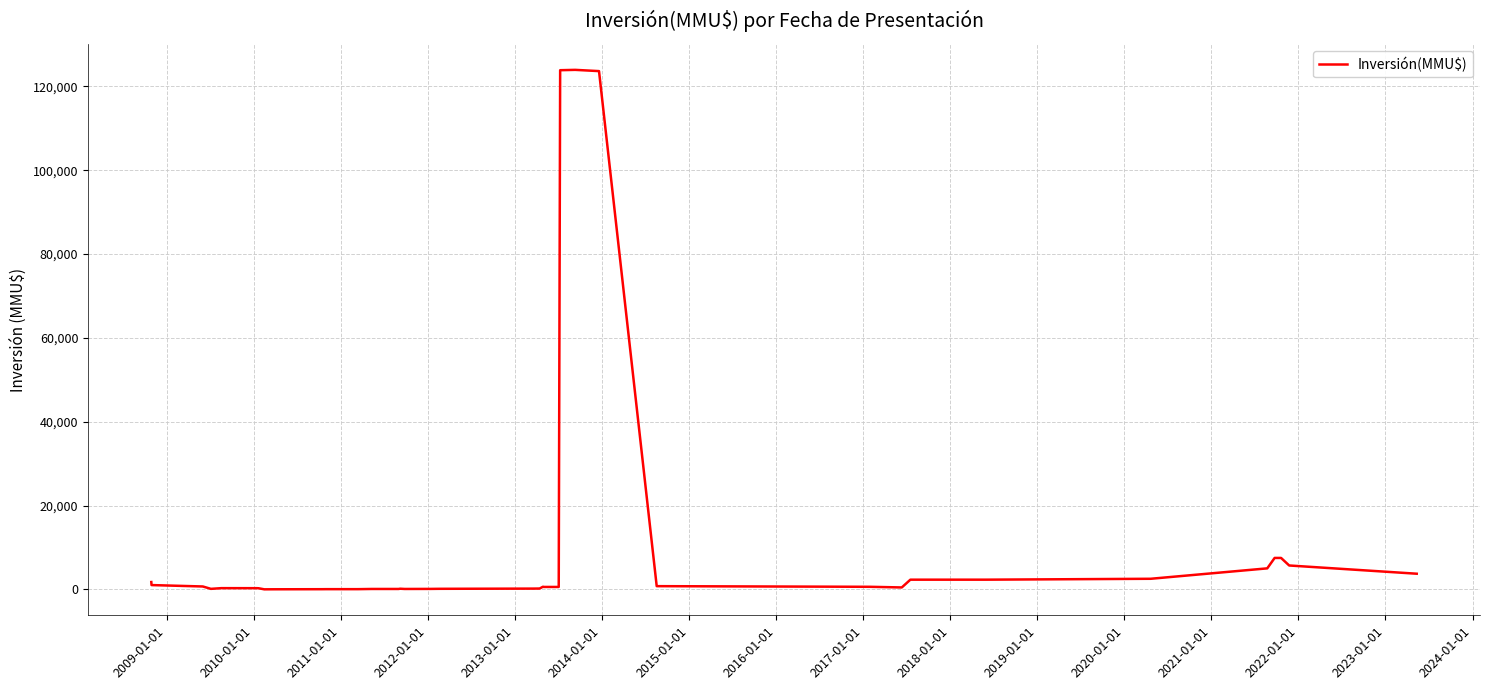

What is the maximum value shown in the chart?

123966.7